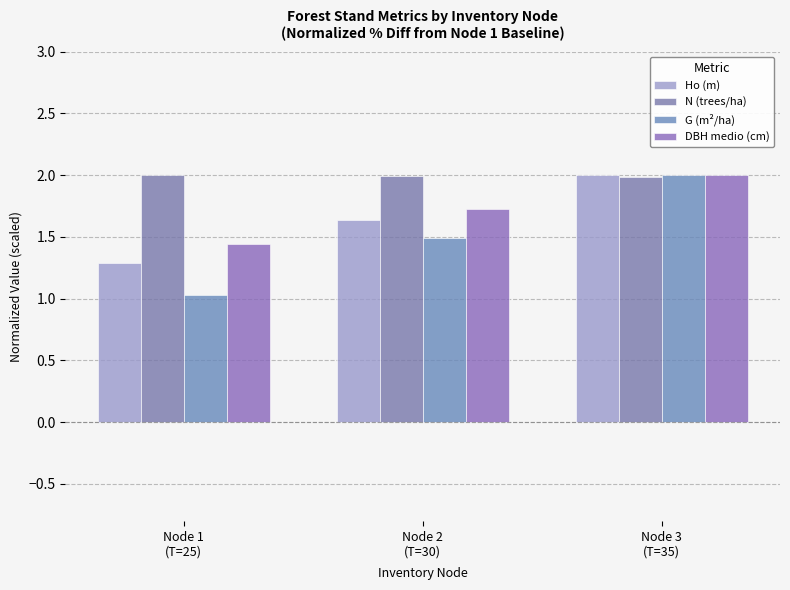

Is it true that Ho (m) equals 1.6 at Node 2
(T=30)?

True